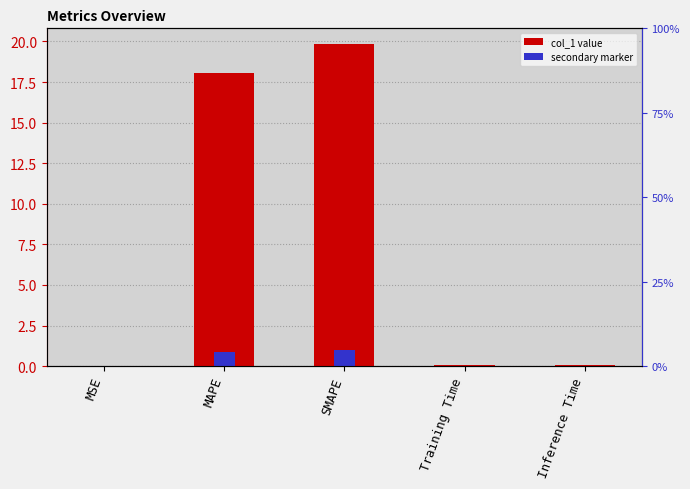

What is the total value across all series at MAPE?

18.9